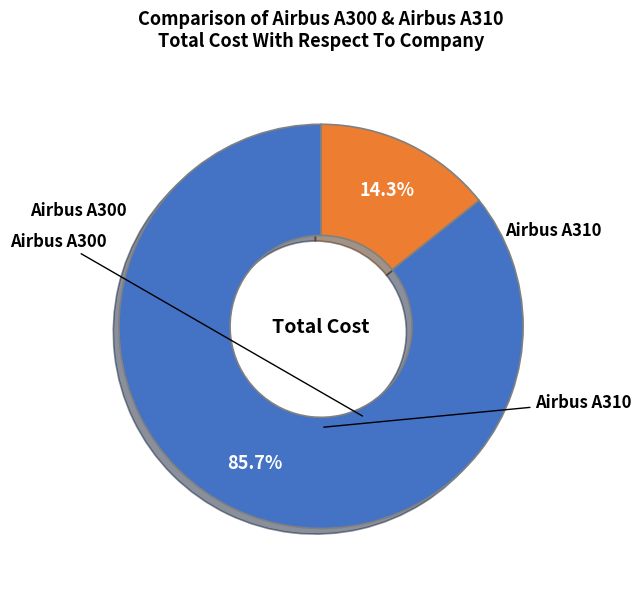

Count the number of slices in the pie.

2